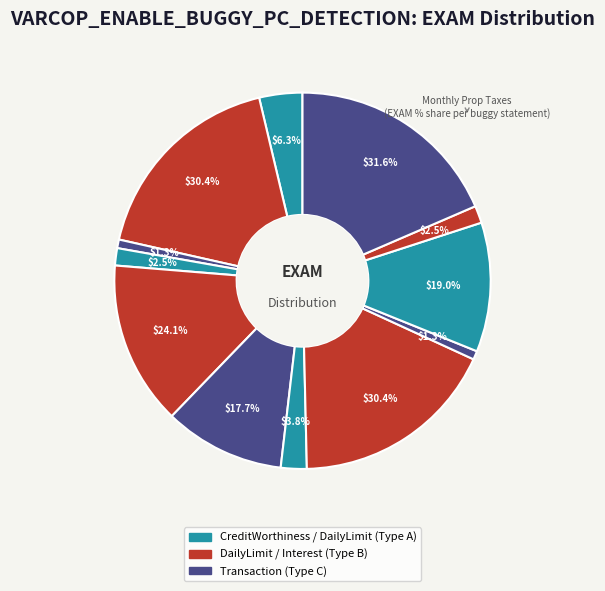

Is it true that DailyLimit.Account.32 (ID_55) is 31% of the pie?

False